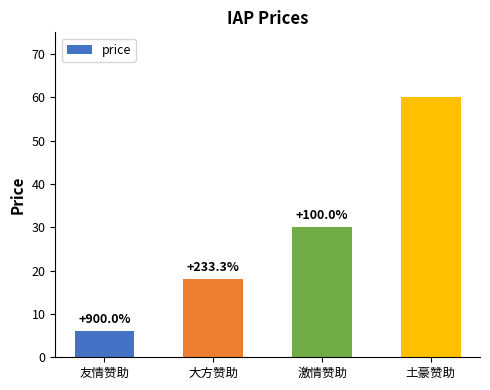

Reading left to right, what are all the values shown in this chart?

友情赞助=6	大方赞助=18	激情赞助=30	土豪赞助=60